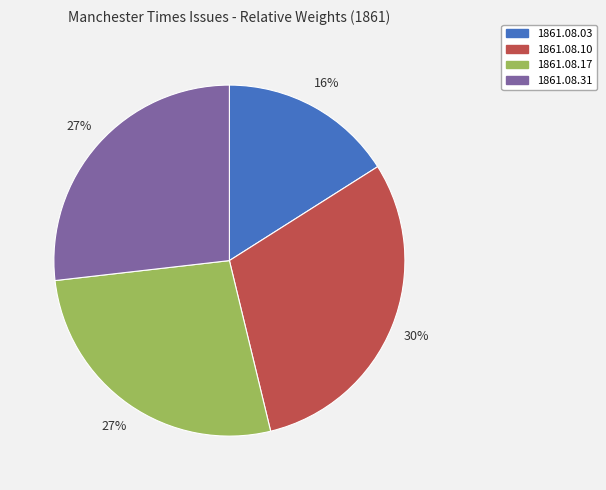

Between 1861.08.03 and 1861.08.31, which is larger?

1861.08.31